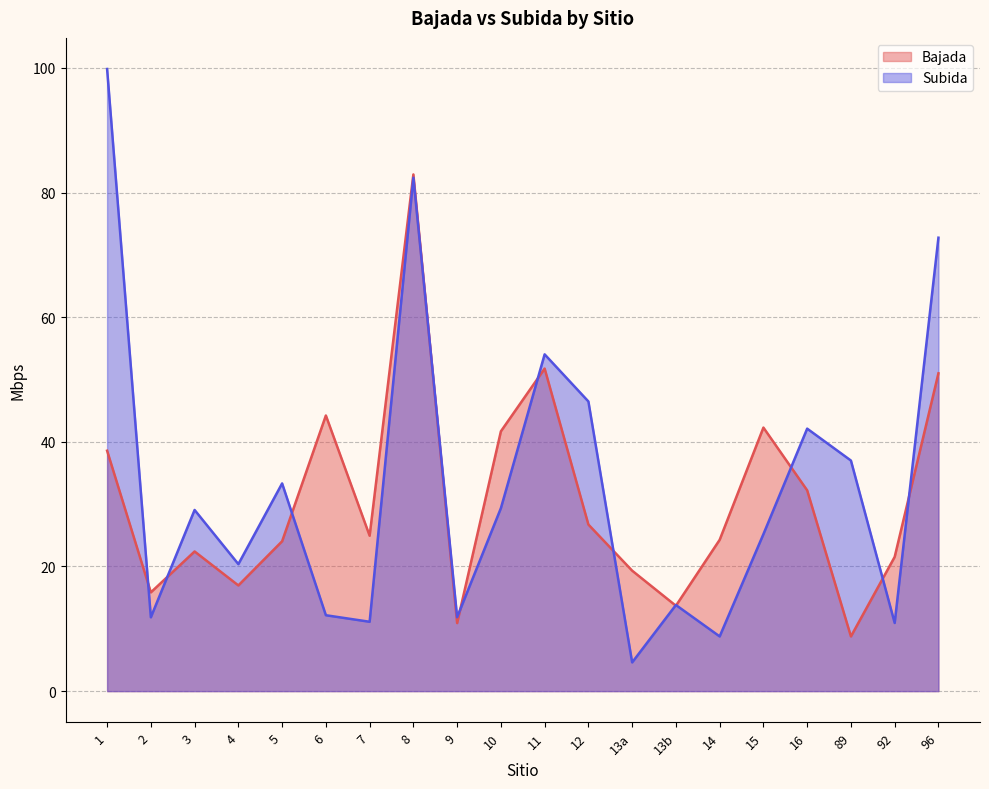

What is the difference between the second highest and second lowest values in the Bajada series?

40.8